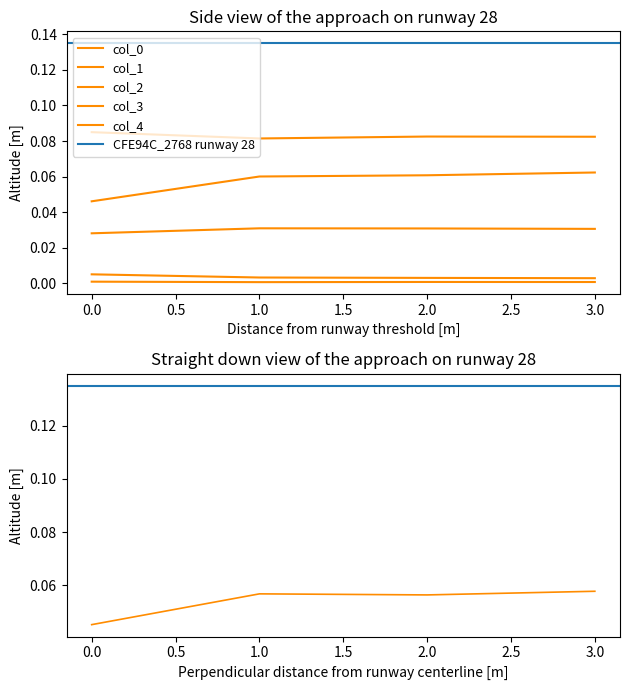

Which series has the largest range (max minus min)?

col_2